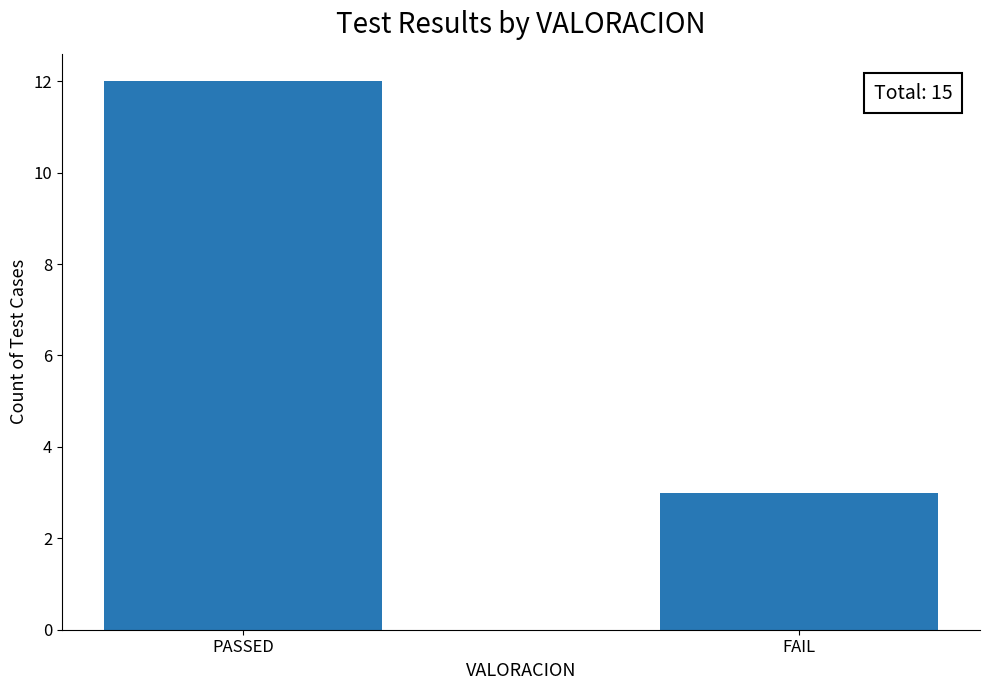

Rank the categories by value from highest to lowest.

PASSED, FAIL